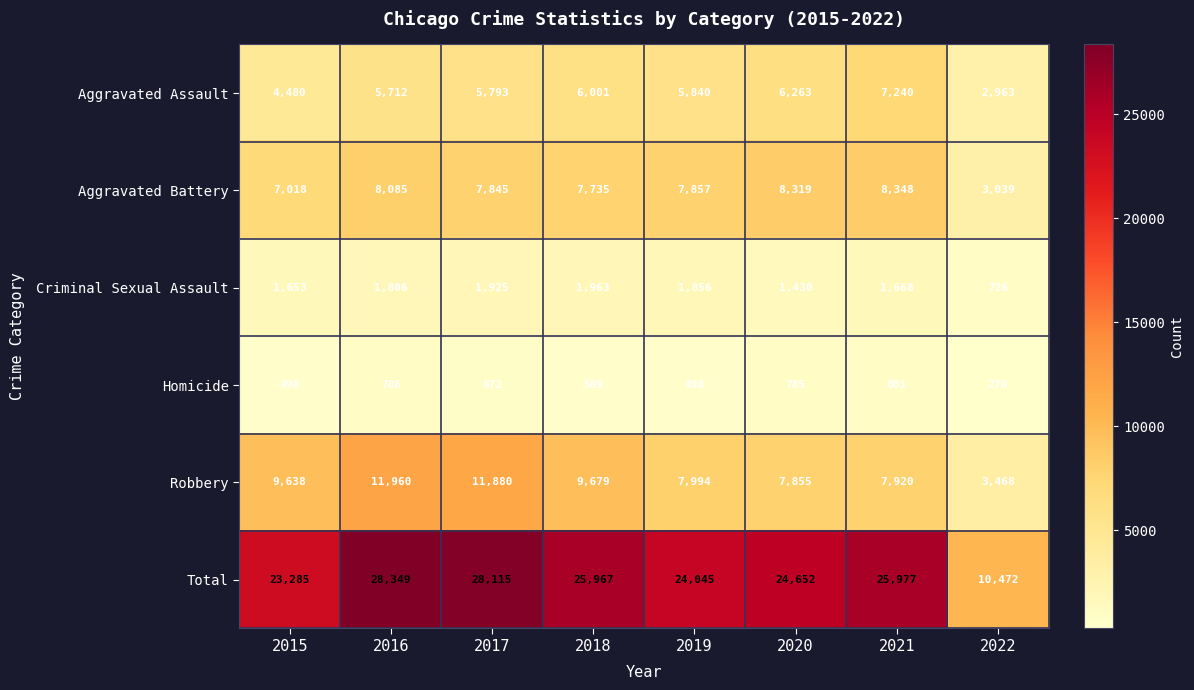

At which label is Homicide closest to 538?

2019